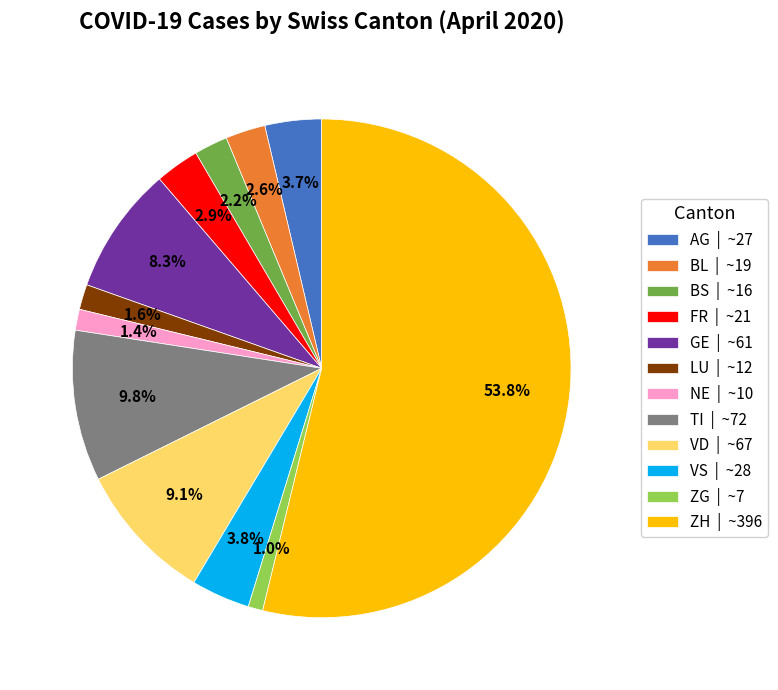

Which slice is the largest?

ZH | ~396